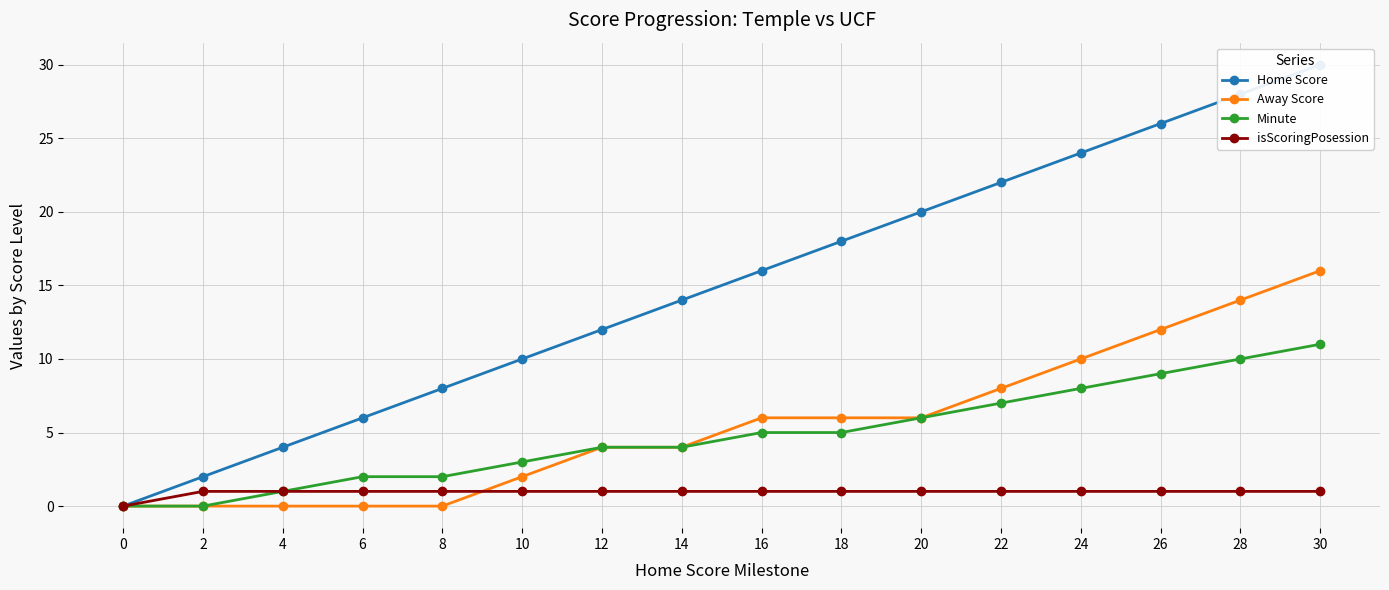

The value of Away Score at 24 is 10. True or false?

True